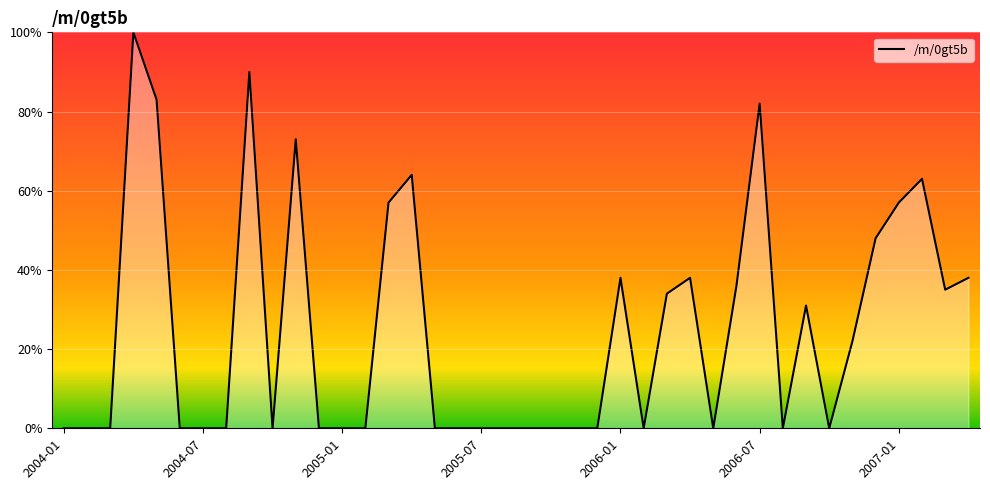

How many lines are shown in the chart?

1